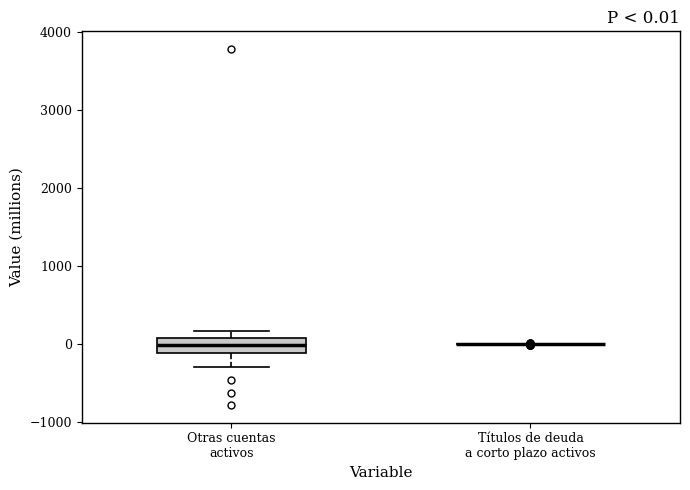

Comparing the boxes themselves (not the whiskers), which one is the tallest?

Otras cuentas activos